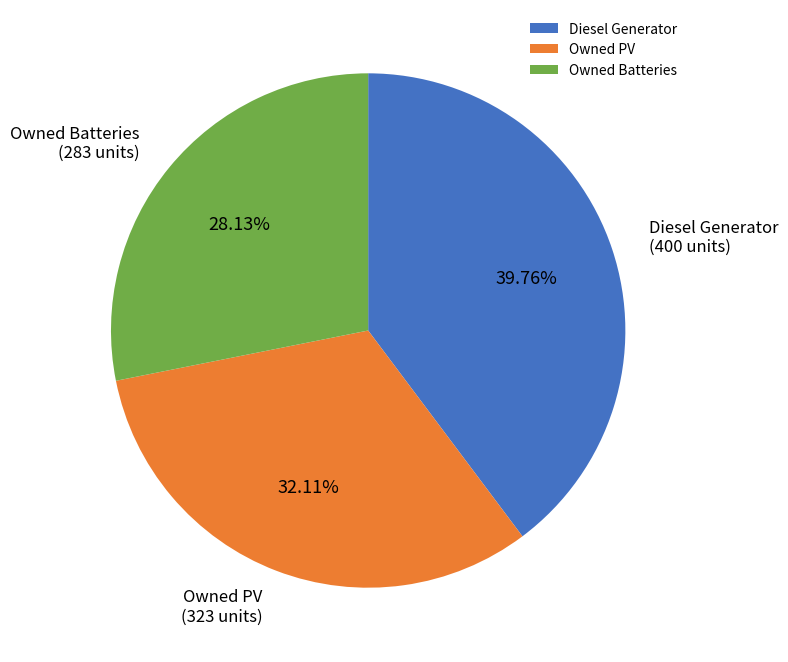

Approximately how many times larger is the value at Owned Batteries compared to Diesel Generator?

0.7